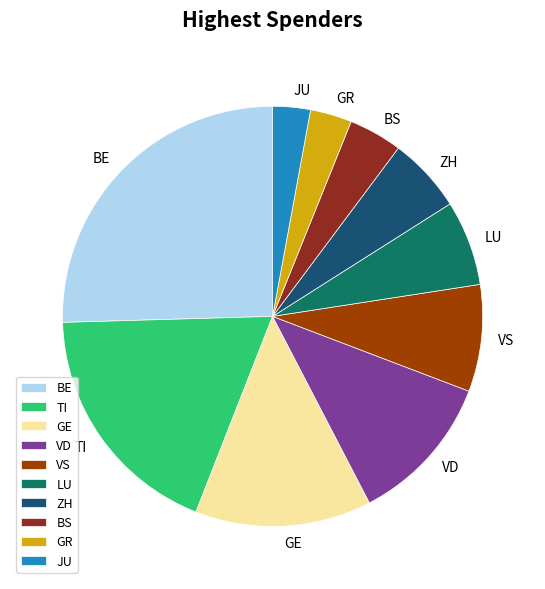

The TI slice represents 19% of the pie. True or false?

True